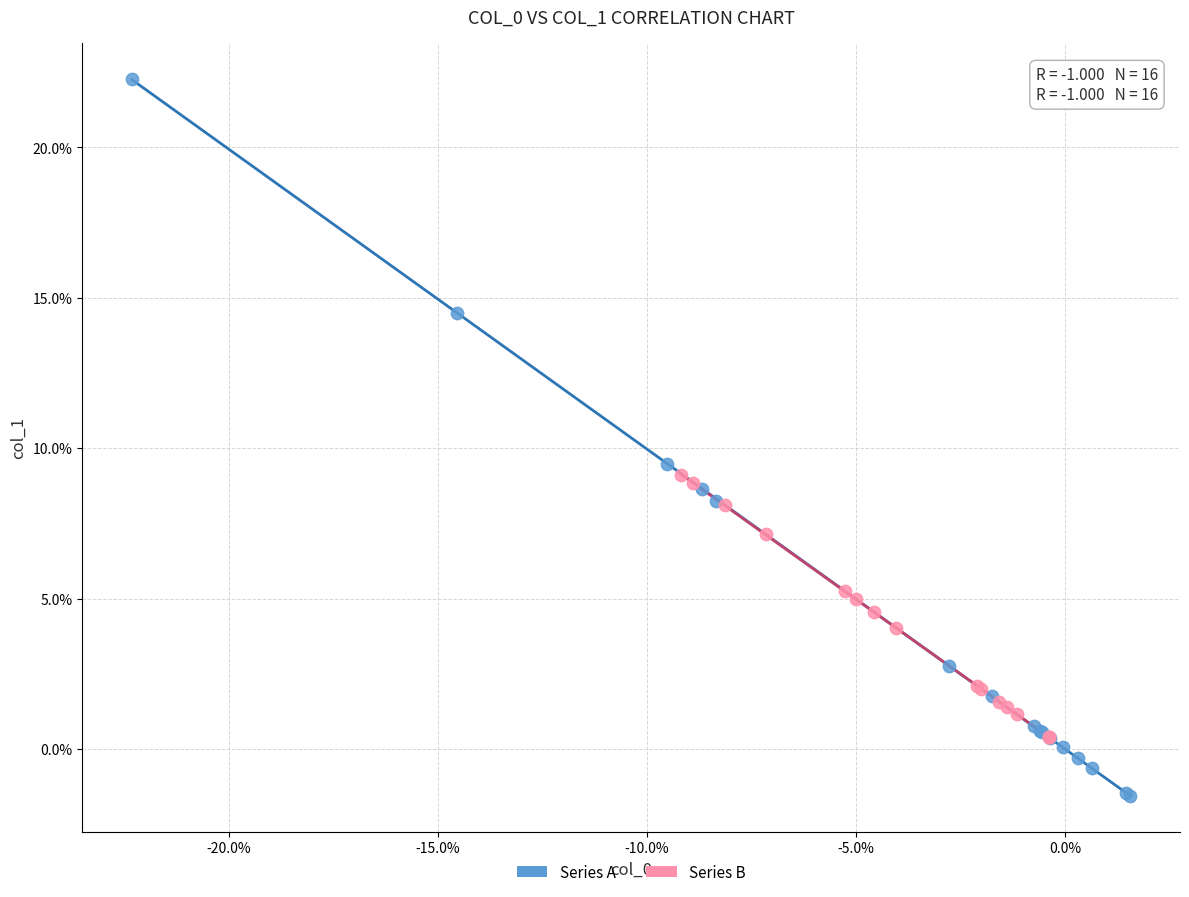

Which series has the widest spread of Y values?

Series A